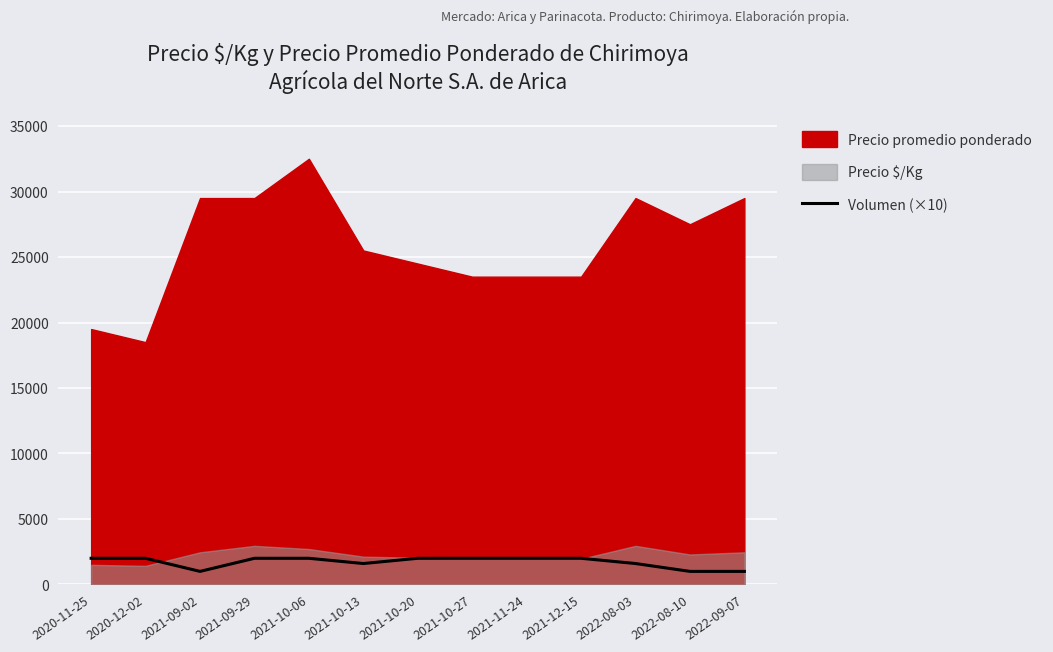

What is the highest value of the Volumen (×10) series?

2000